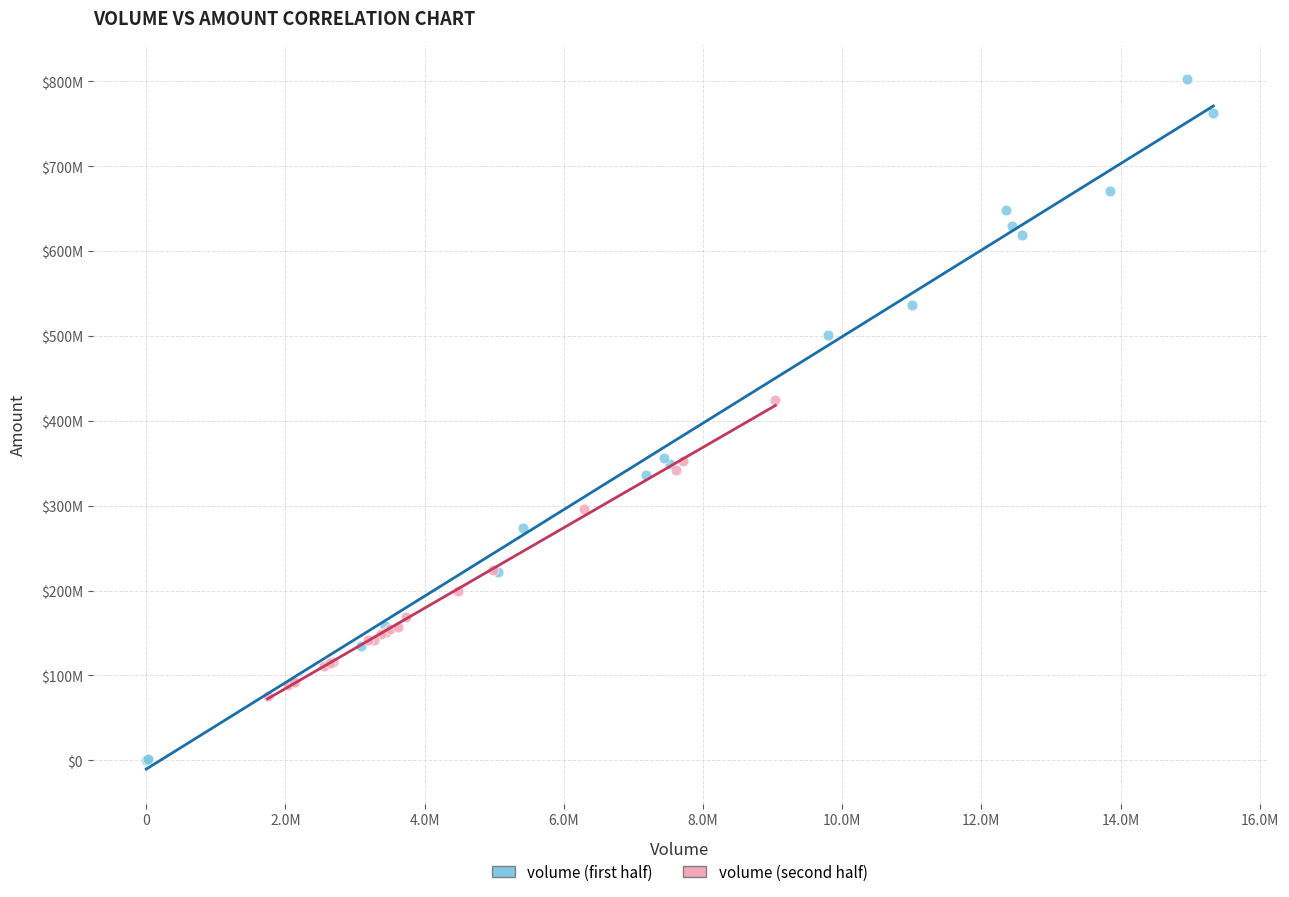

What are all the series names shown in the legend?

volume (first half), volume (second half)